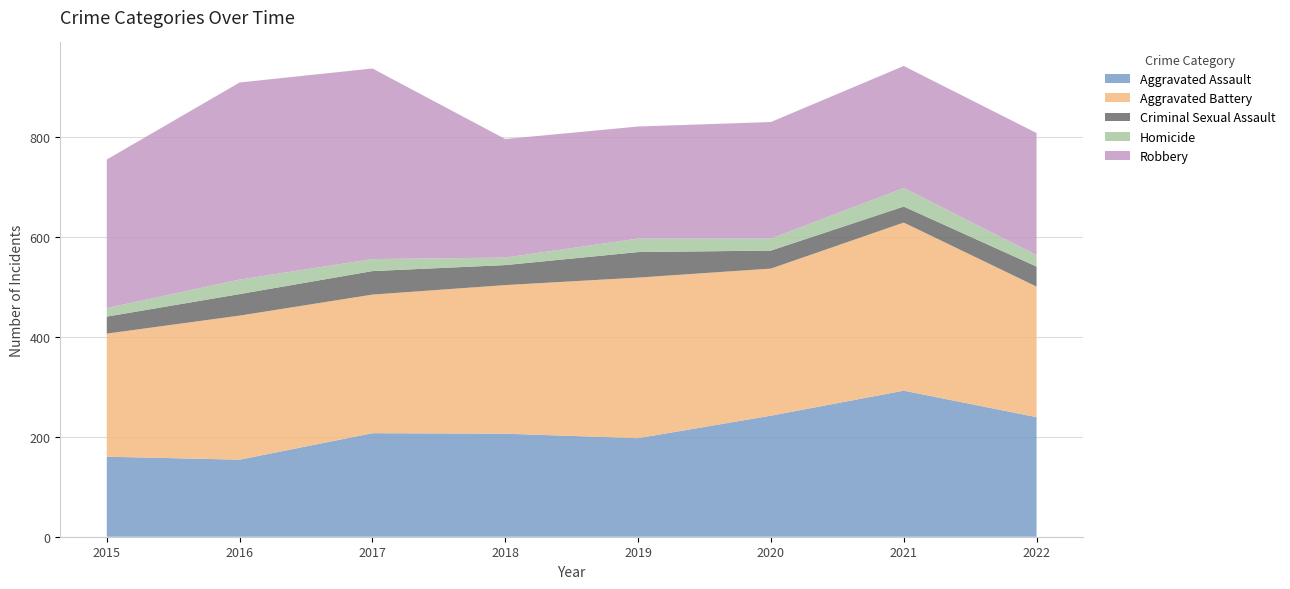

Reading right to left, what are all the values shown in this chart?

Aggravated Assault: 2022=239	2021=292	2020=242	2019=197	2018=206	2017=207	2016=154	2015=160
Aggravated Battery: 2022=261	2021=336	2020=294	2019=321	2018=297	2017=277	2016=288	2015=246
Criminal Sexual Assault: 2022=40	2021=32	2020=36	2019=51	2018=40	2017=47	2016=43	2015=34
Homicide: 2022=23	2021=37	2020=24	2019=27	2018=15	2017=24	2016=29	2015=17
Robbery: 2022=244	2021=244	2020=233	2019=224	2018=237	2017=381	2016=394	2015=297